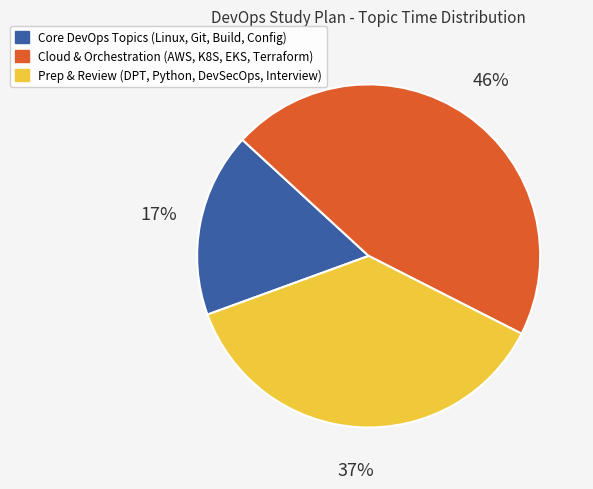

Is there any slice that represents more than half of the pie?

No